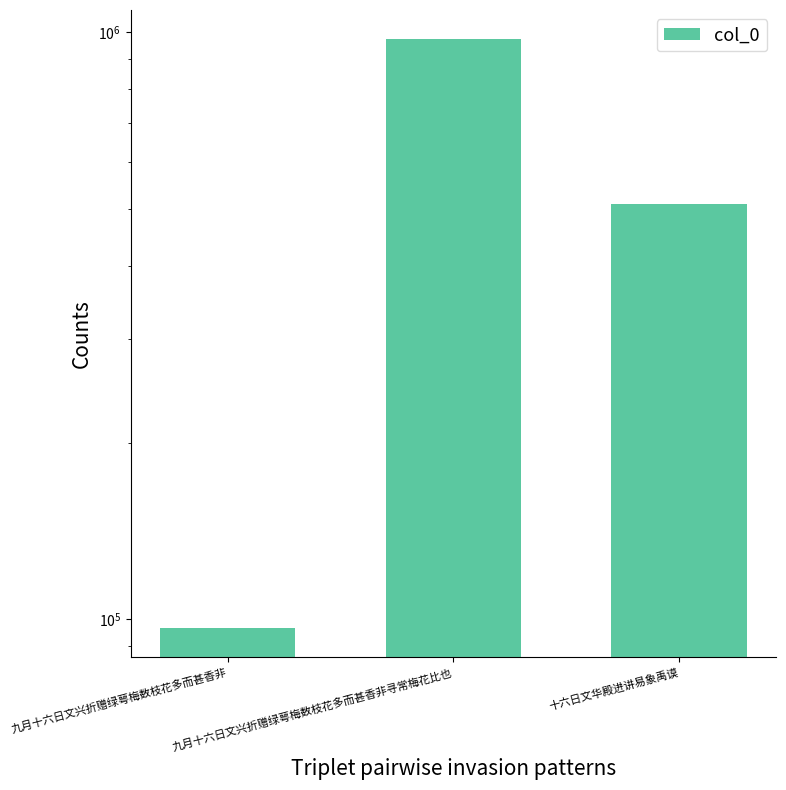

The chart shows a value of 41295 at 九月十六日文兴折赠绿萼梅数枝花多而甚香非. True or false?

False